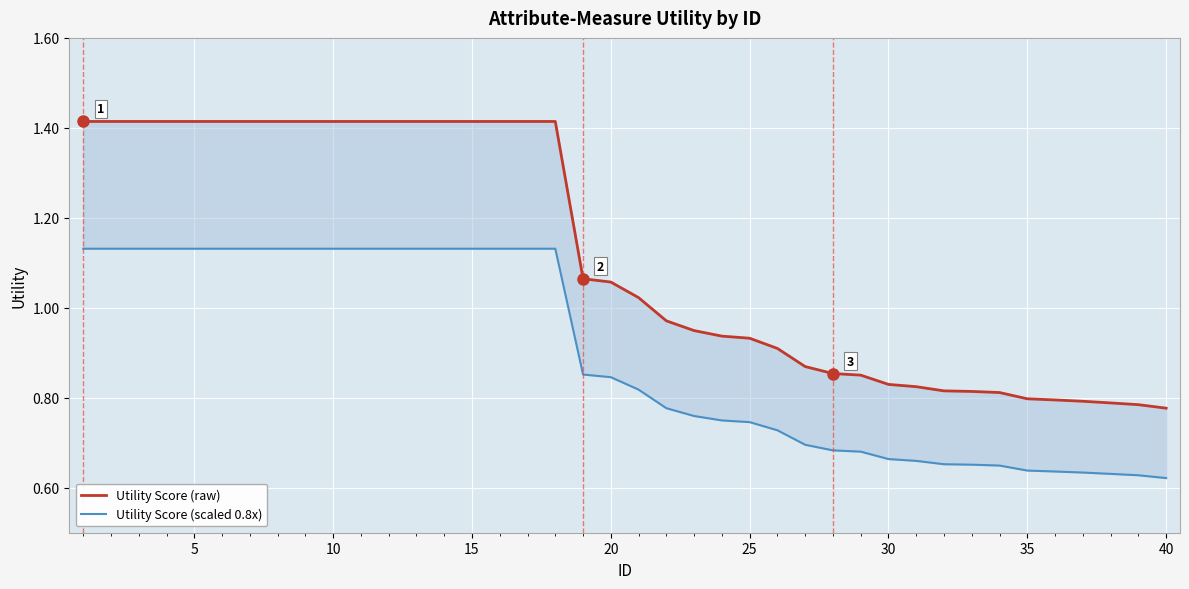

List the series in order of their peak value, lowest first.

Utility Score (scaled 0.8x), Utility Score (raw)